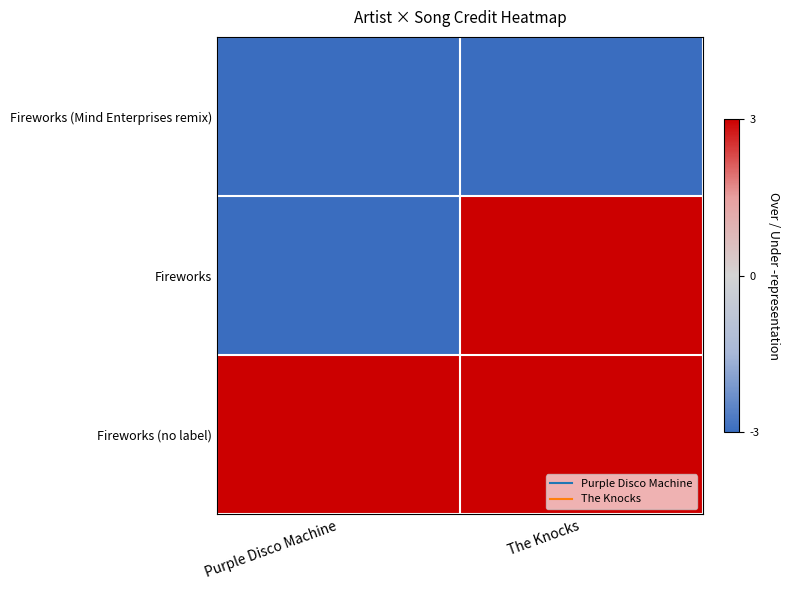

Between Purple Disco Machine and The Knocks, which is larger?

The Knocks